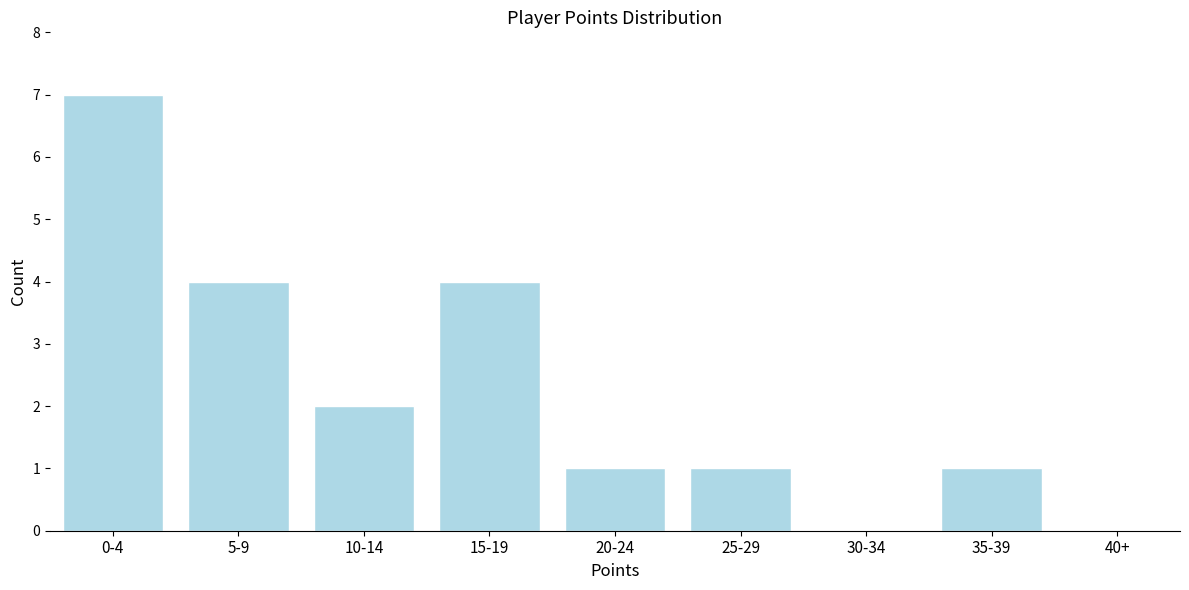

Reading right to left, list all the values displayed in this chart.

40+=0	35-39=1	30-34=0	25-29=1	20-24=1	15-19=4	10-14=2	5-9=4	0-4=7